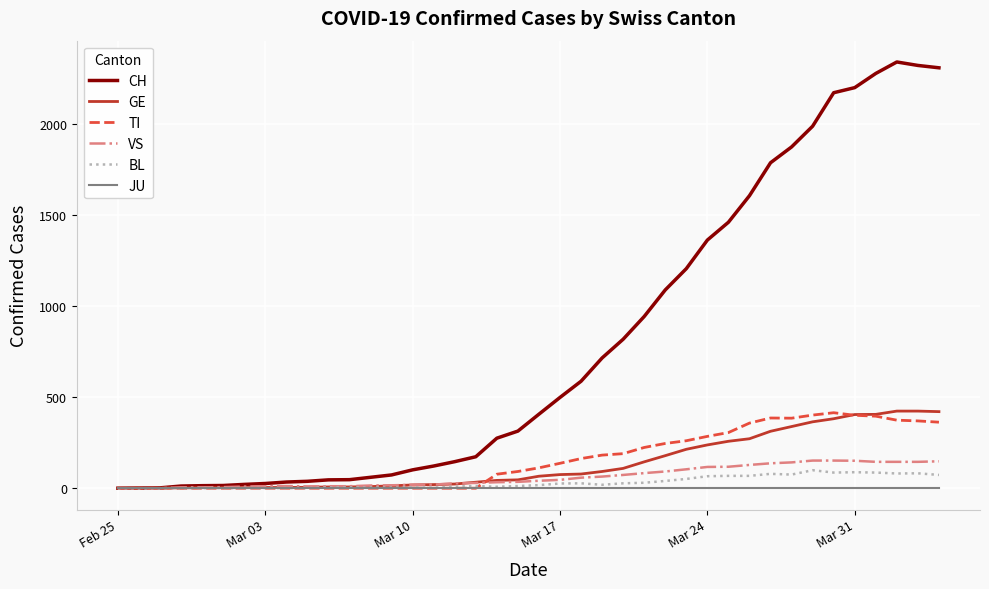

Which series has the largest range (max minus min)?

CH